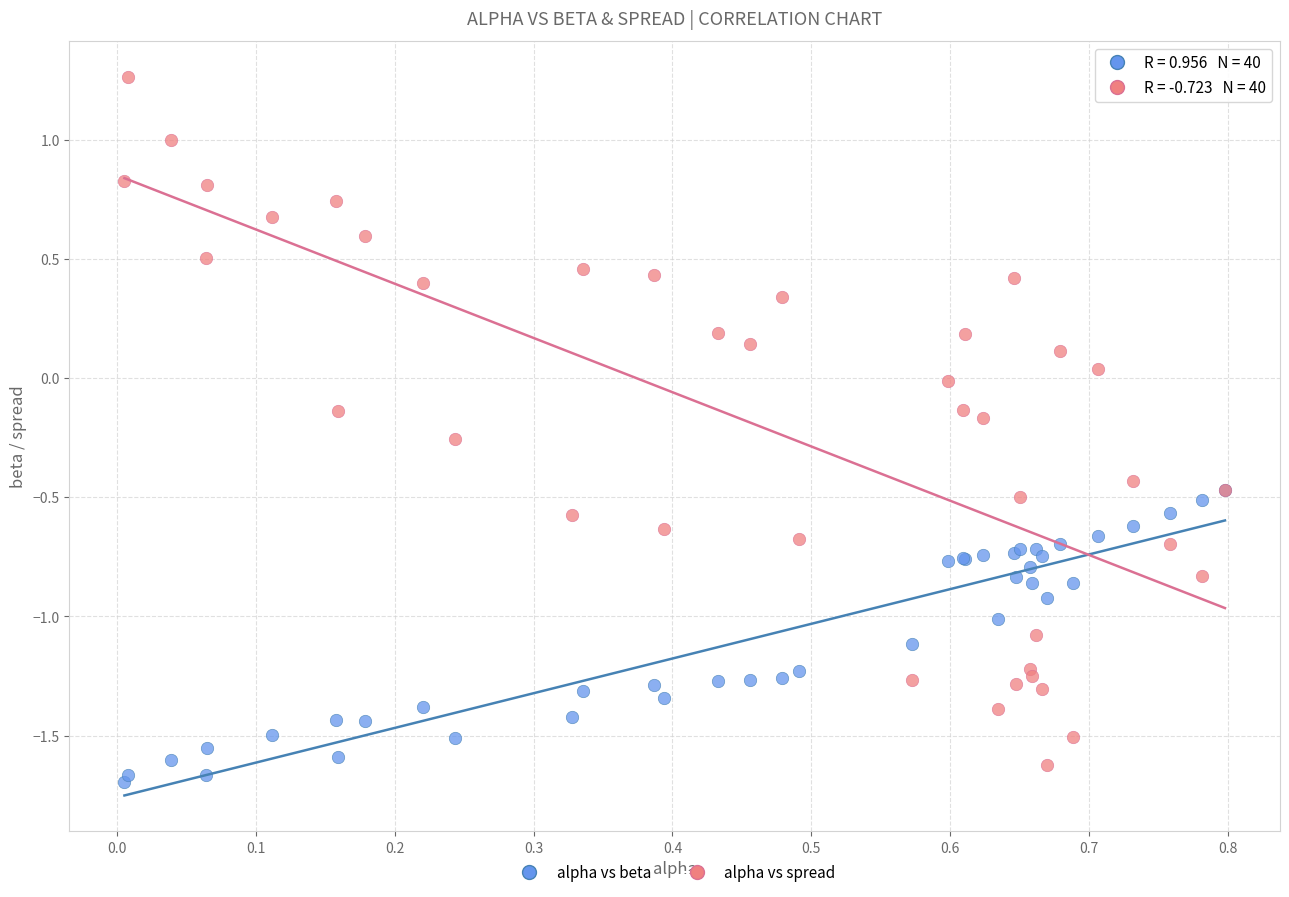

Which series reaches the minimum Y coordinate?

alpha vs beta